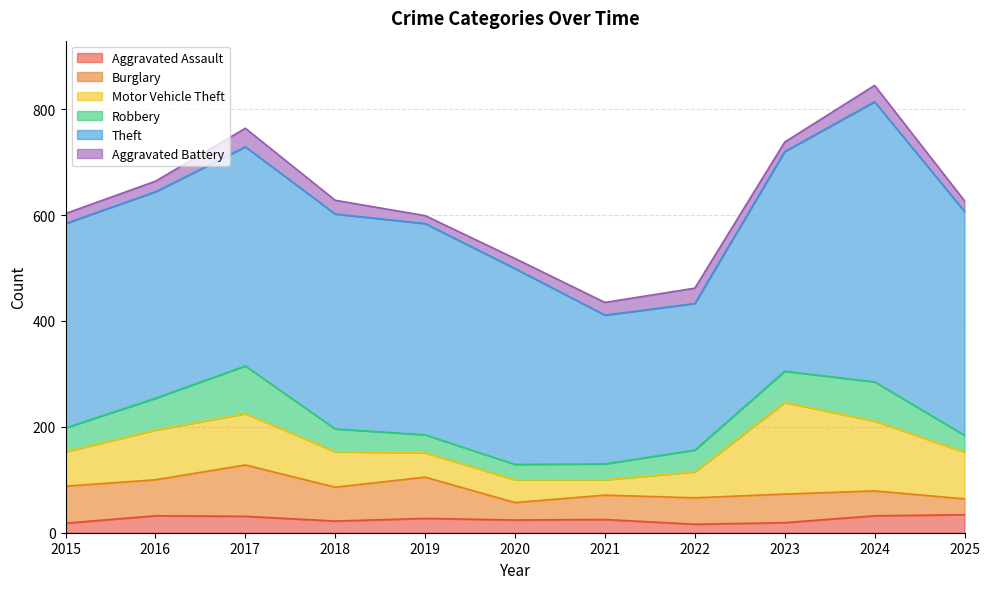

Reading right to left, extract all data points from this chart.

Aggravated Assault: 2025=34	2024=32	2023=19	2022=16	2021=25	2020=24	2019=27	2018=22	2017=31	2016=32	2015=18
Burglary: 2025=30	2024=47	2023=54	2022=50	2021=46	2020=33	2019=78	2018=64	2017=97	2016=68	2015=70
Motor Vehicle Theft: 2025=88	2024=132	2023=173	2022=49	2021=29	2020=43	2019=46	2018=67	2017=97	2016=94	2015=65
Robbery: 2025=32	2024=74	2023=59	2022=41	2021=30	2020=29	2019=34	2018=43	2017=90	2016=60	2015=45
Theft: 2025=423	2024=529	2023=415	2022=277	2021=281	2020=370	2019=399	2018=406	2017=414	2016=390	2015=386
Aggravated Battery: 2025=20	2024=31	2023=18	2022=29	2021=24	2020=19	2019=15	2018=26	2017=35	2016=20	2015=19